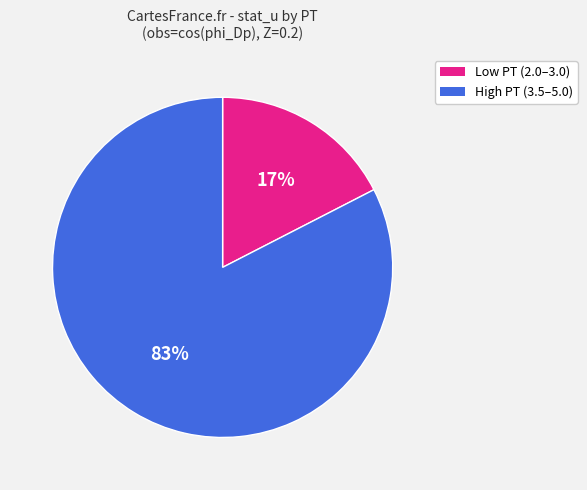

To the nearest percent, what is the average slice percentage?

50%